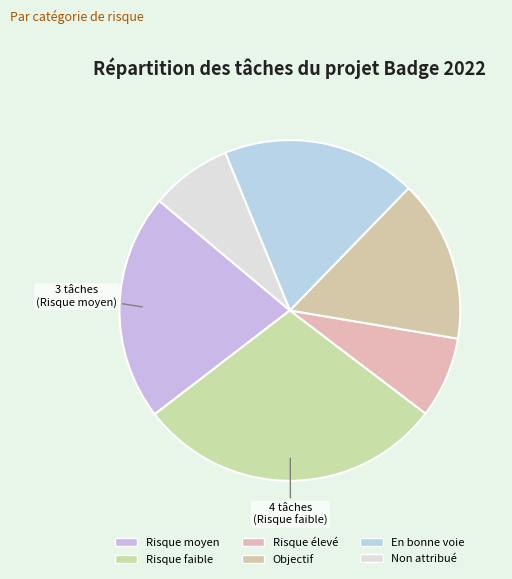

How many slices are in this pie chart?

6